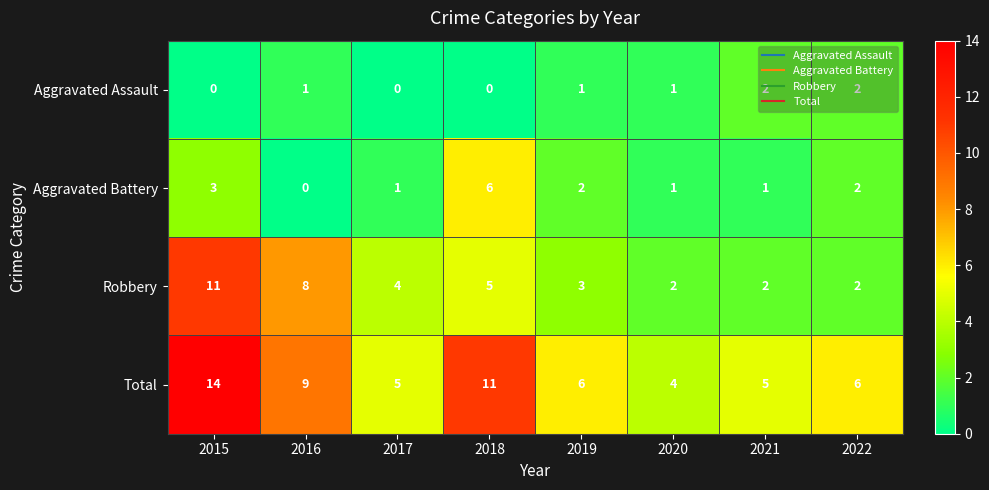

True or false: Total has a value of 6 at 2019.

True